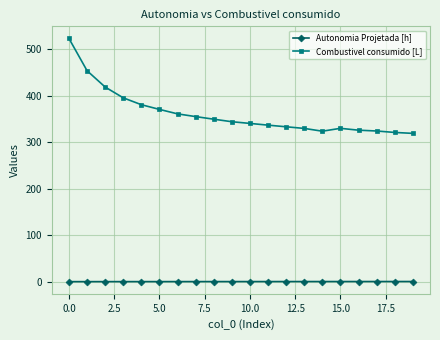

True or false: Autonomia Projetada [h] and Combustivel consumido [L] cross at least once.

False